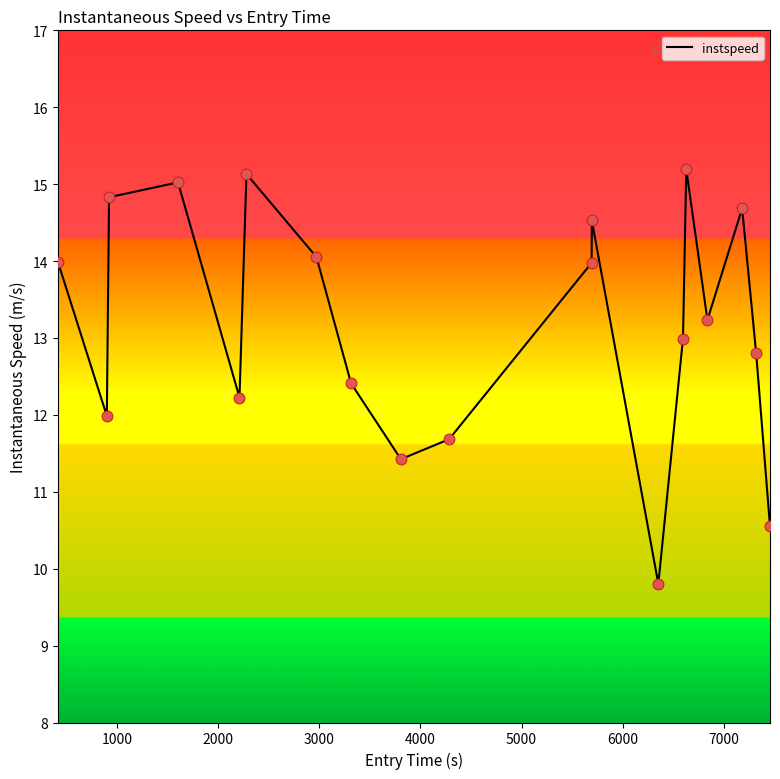

What is the difference between the maximum and minimum values?

5.4